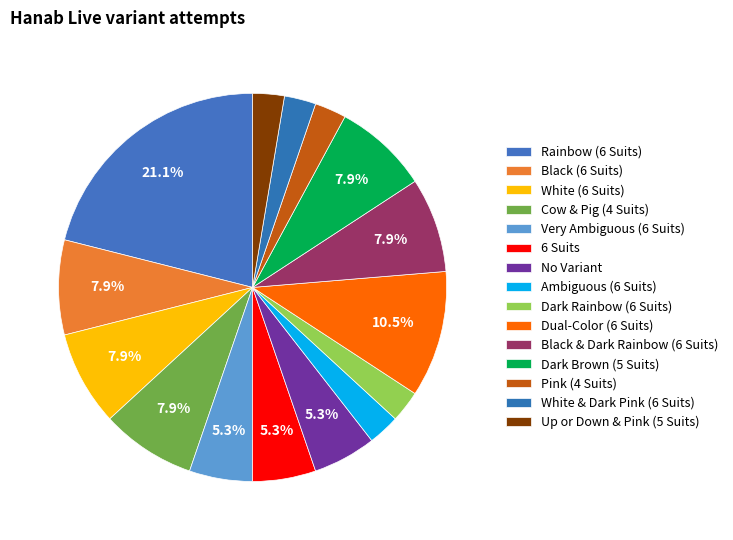

Which has a higher value, Black & Dark Rainbow (6 Suits) or Ambiguous (6 Suits)?

Black & Dark Rainbow (6 Suits)